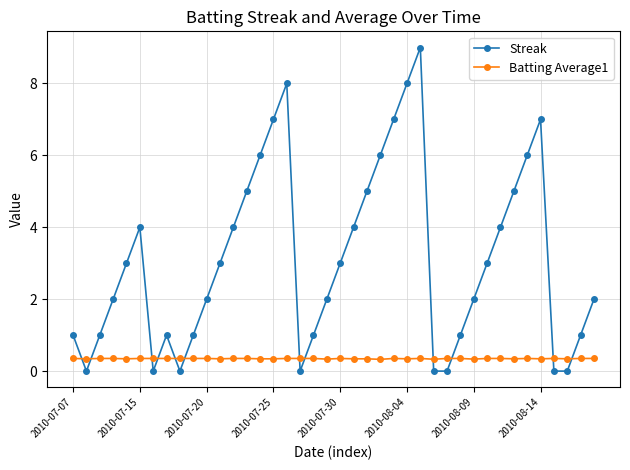

What is the average value of the Streak series?

3.1